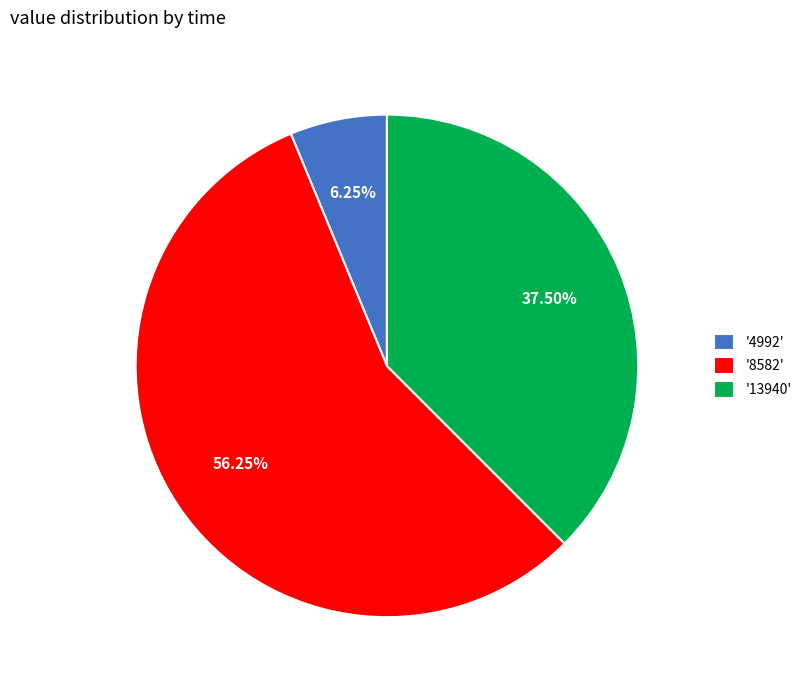

What is the largest slice in the pie chart?

'8582'